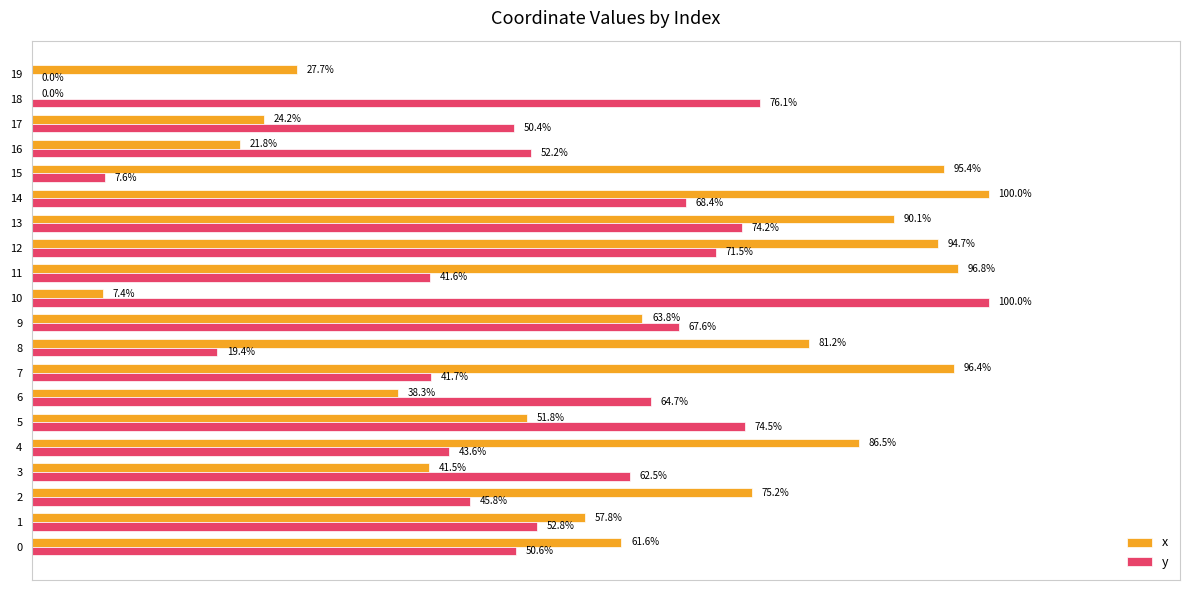

Which series has the largest total across all categories?

x